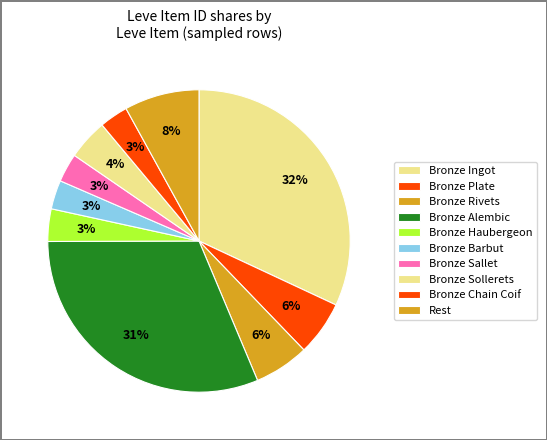

How many slices are in this pie chart?

10